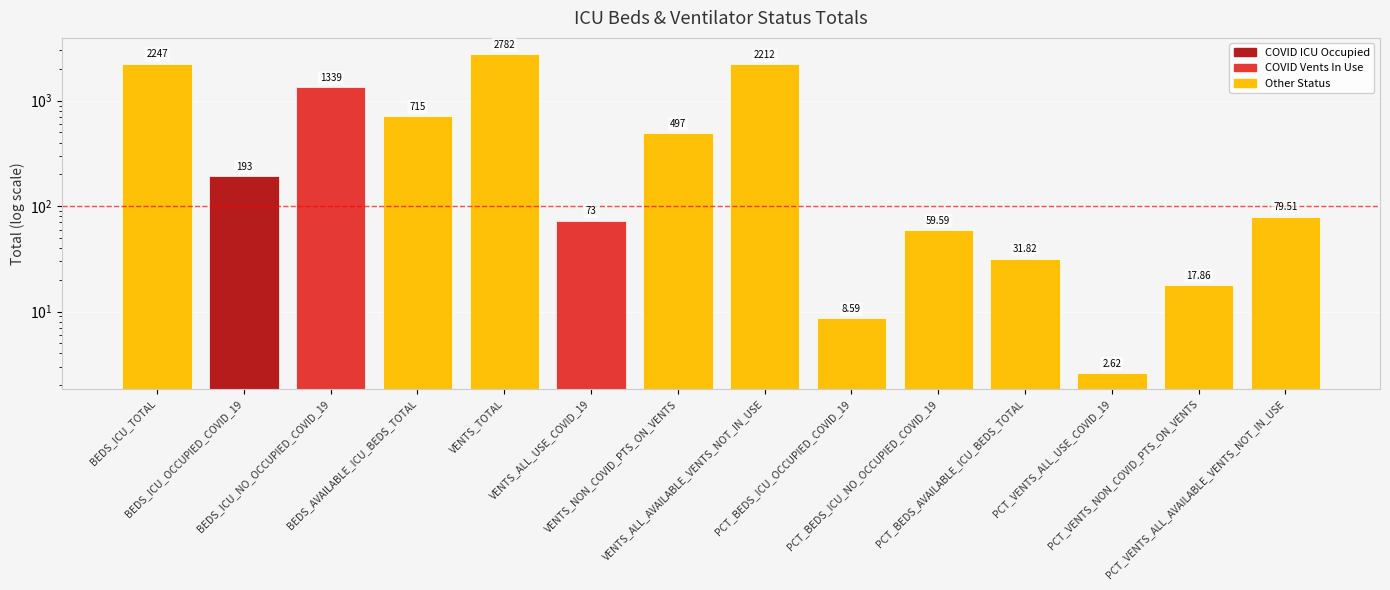

How many categories are shown in the chart?

14